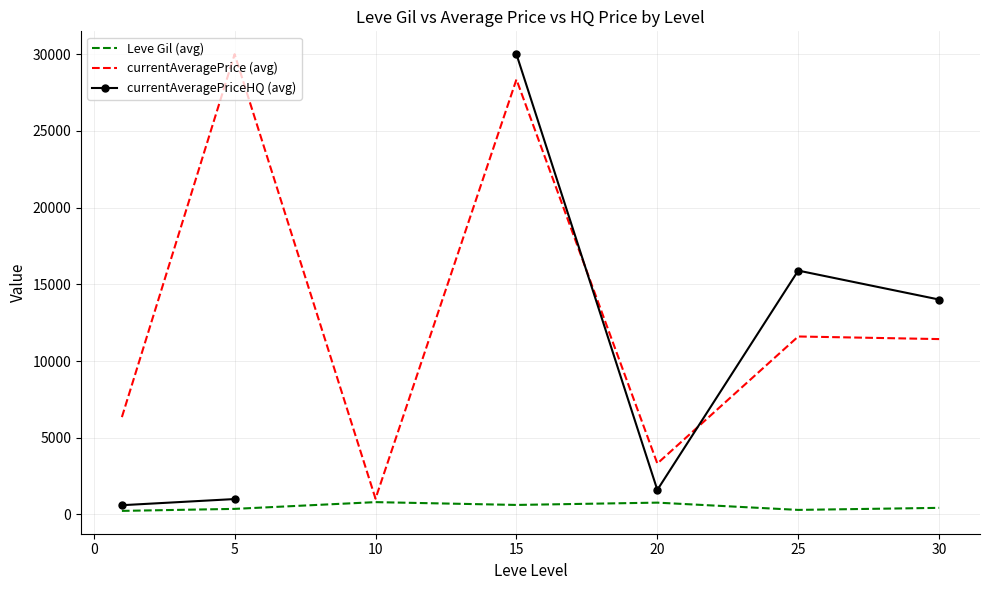

How many values in the currentAveragePriceHQ (avg) series are below 1600?

2